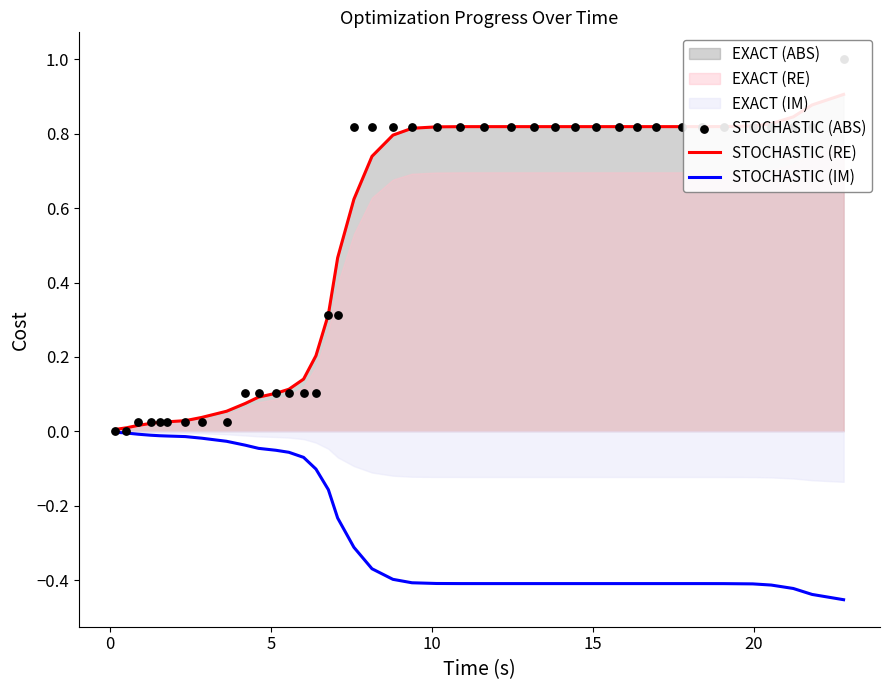

Which series reaches the minimum Y coordinate?

STOCHASTIC (IM)